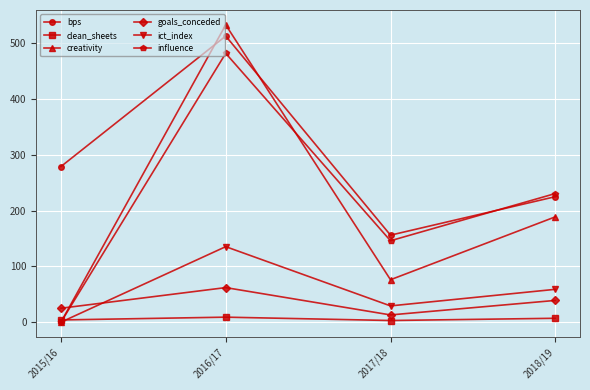

What is the label of the 4th point from the right?

2015/16